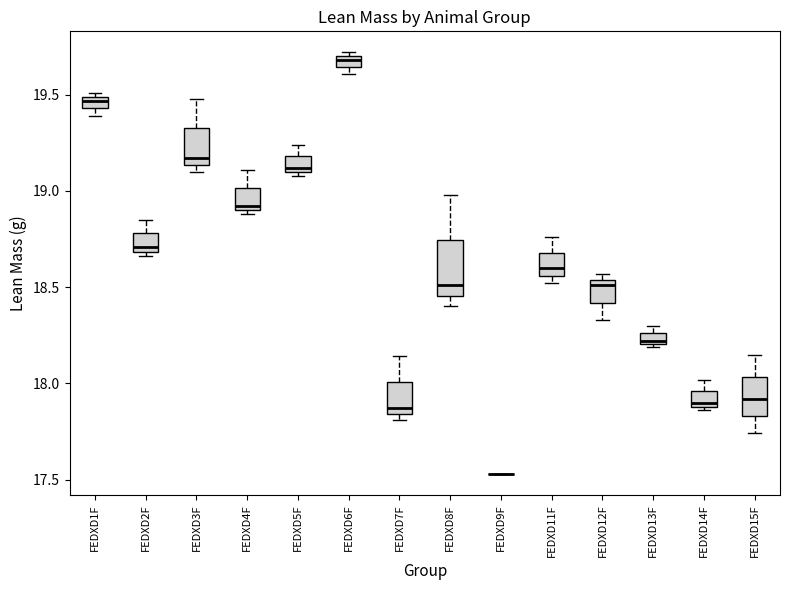

Where is the upper edge of the box for FEDXD4F on the y-axis? The values are not printed on the chart, so give them approximately, as read against the axis.

19.00